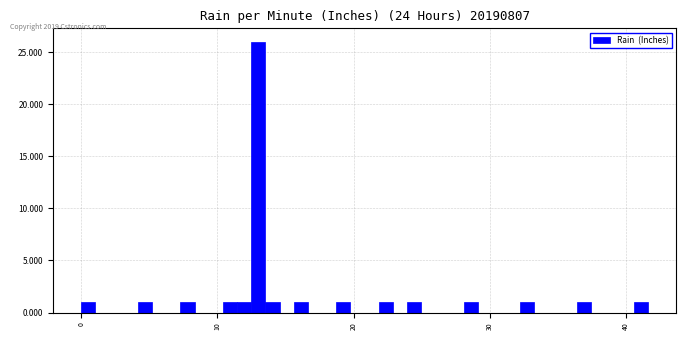

Read against the x-axis, roughly where is the centre of the tallest bar?

13